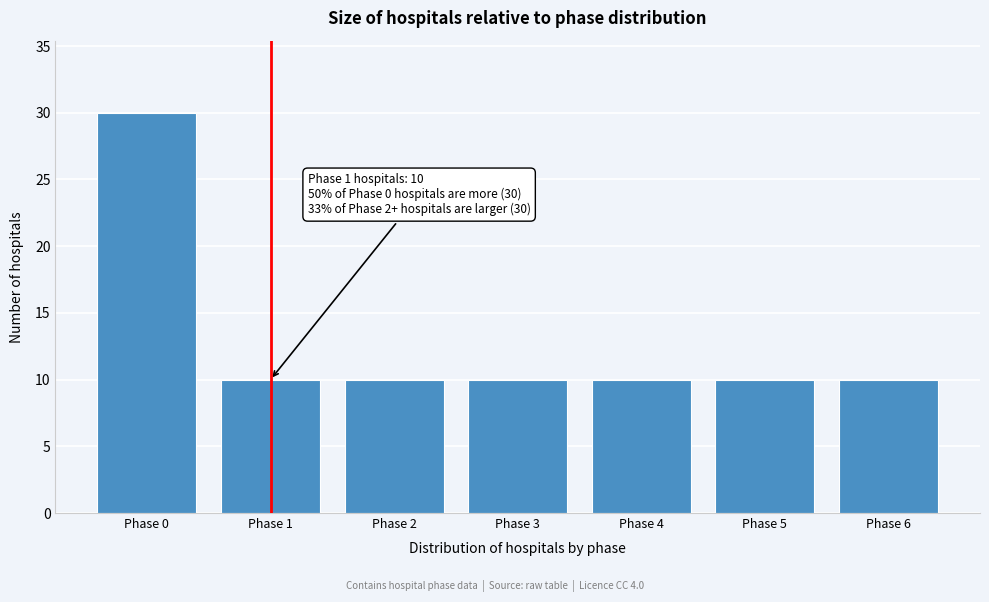

Reading right to left, what are all the values shown in this chart?

Phase 6=10	Phase 5=10	Phase 4=10	Phase 3=10	Phase 2=10	Phase 1=10	Phase 0=30